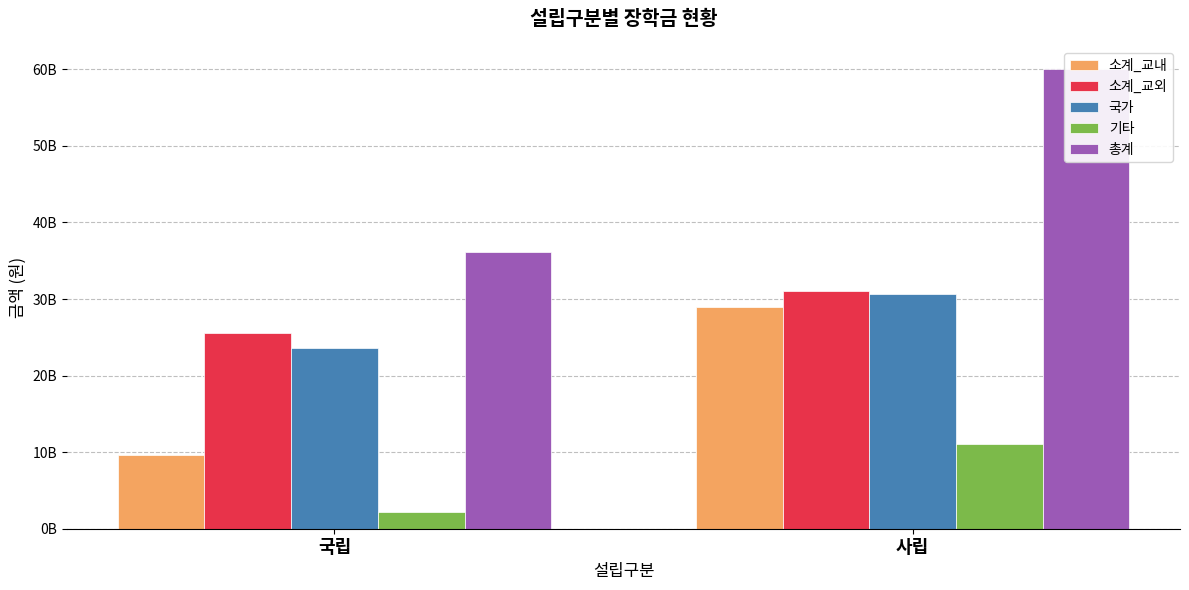

The value of 소계_교외 at 사립 is 52466271559. True or false?

False